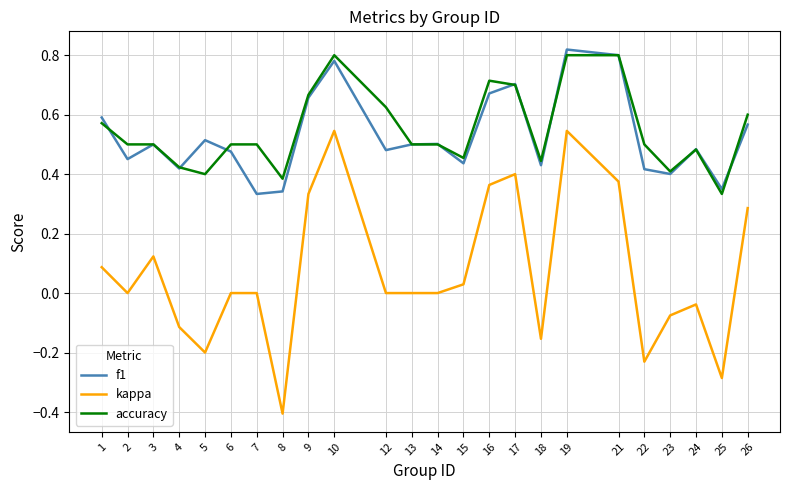

Which series ends up on top after the final intersection of f1 and accuracy?

accuracy